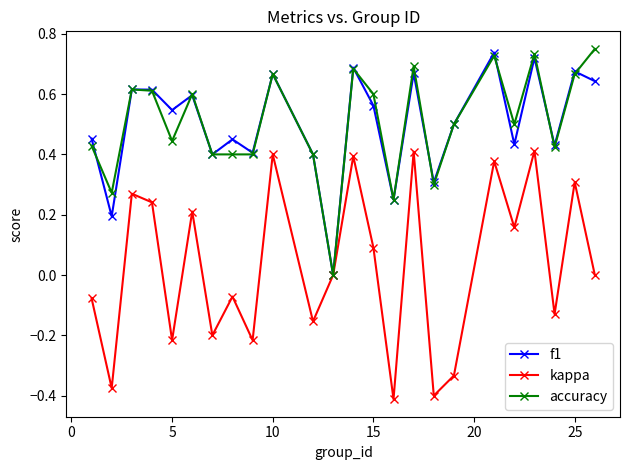

How many interior local valleys does the f1 series have?

9